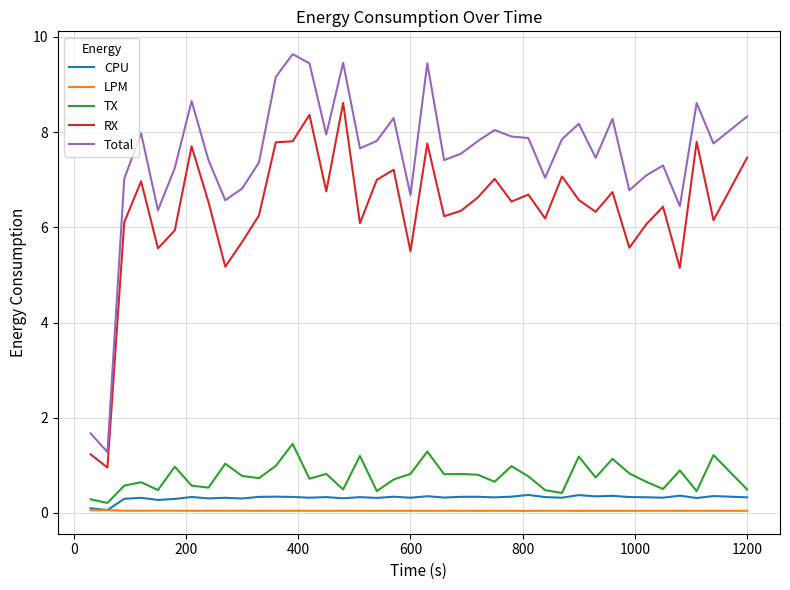

Which series has the widest spread of values?

Total